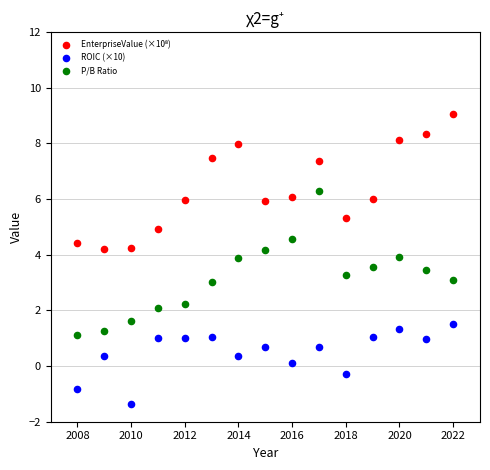

Across all data points, what is the range of X values (max minus min)?

14.0